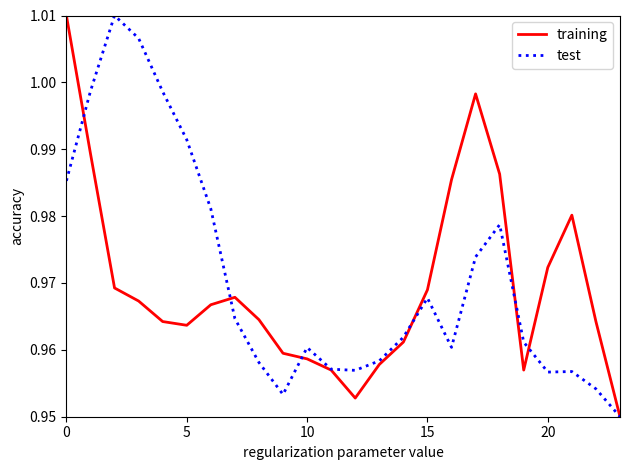

Rank the series by their maximum value, from lowest to highest.

training, test